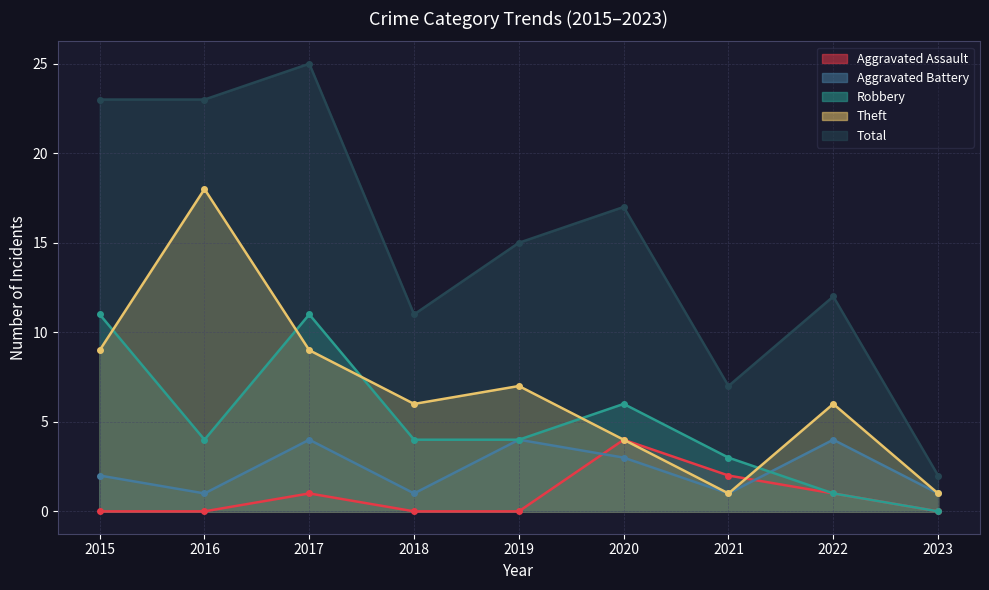

Where does the Total series first go above 15?

2015